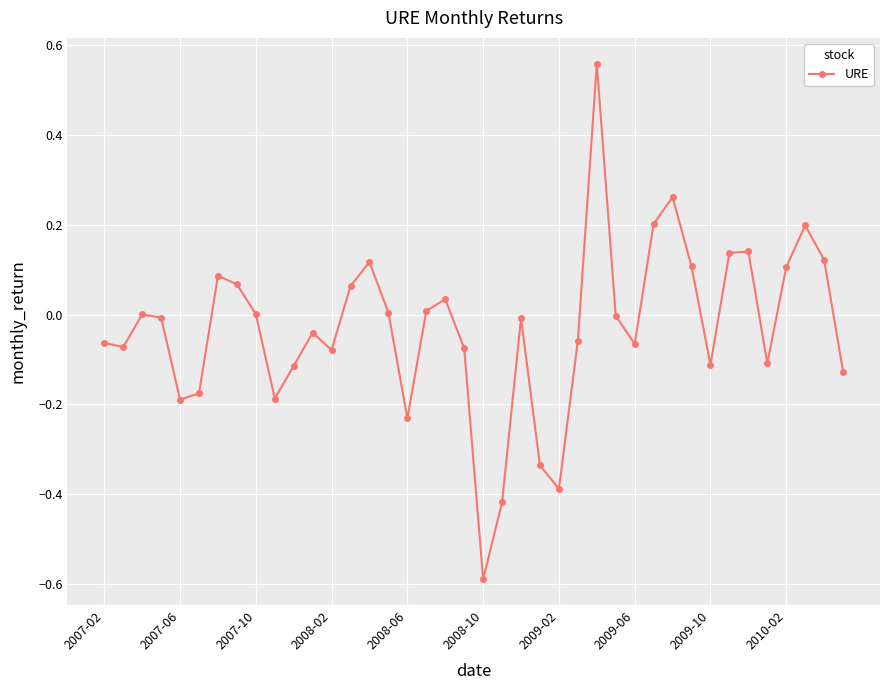

True or false: there are more than 1 points higher than both neighbors.

True